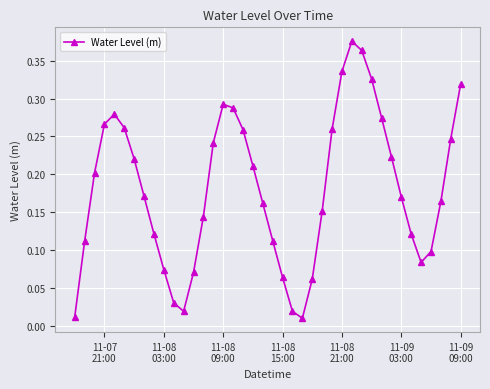

What is the sum of all values?

7.2